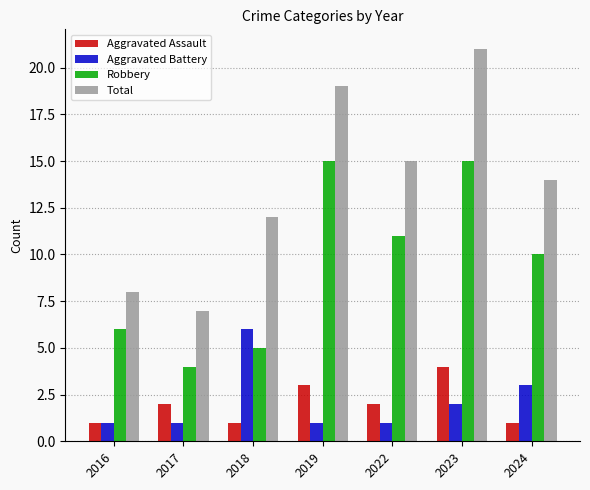

Does the chart contain stacked bars?

No